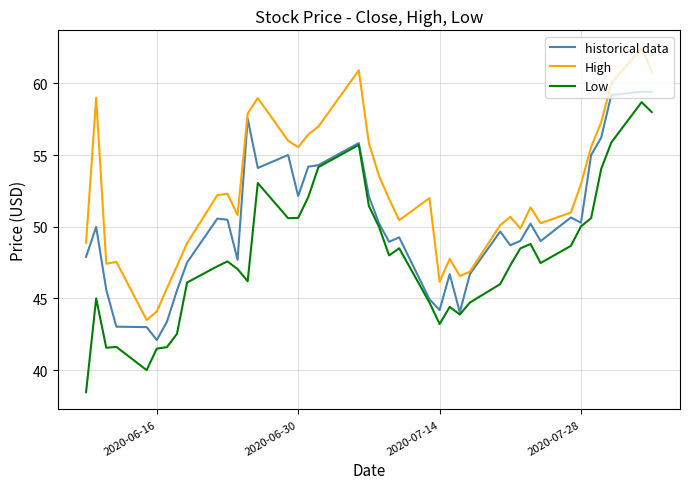

True or false: High and Low cross at least once.

False